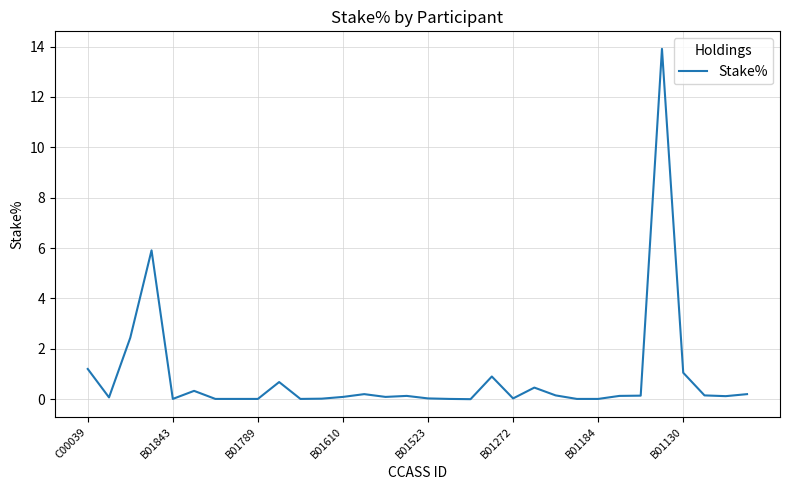

What is the difference between the maximum and minimum values?

13.9